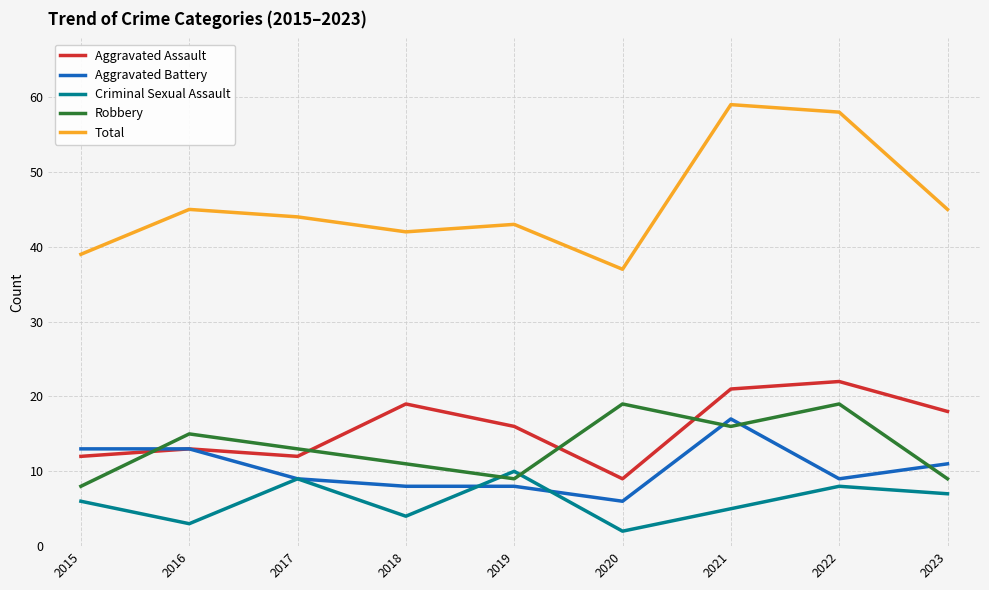

What is the greatest value displayed?

59